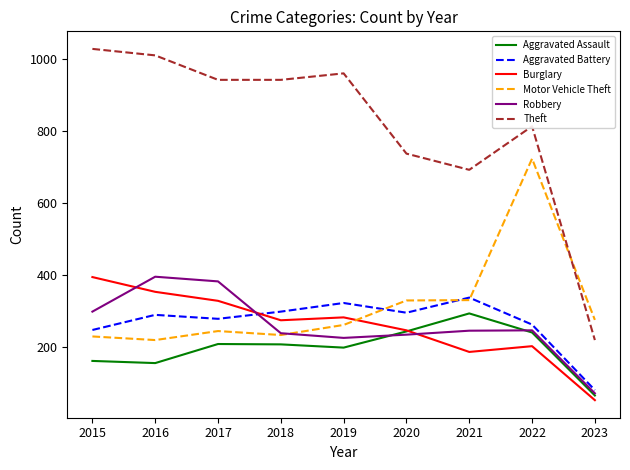

At which category does the chart reach its minimum across all series?

2023